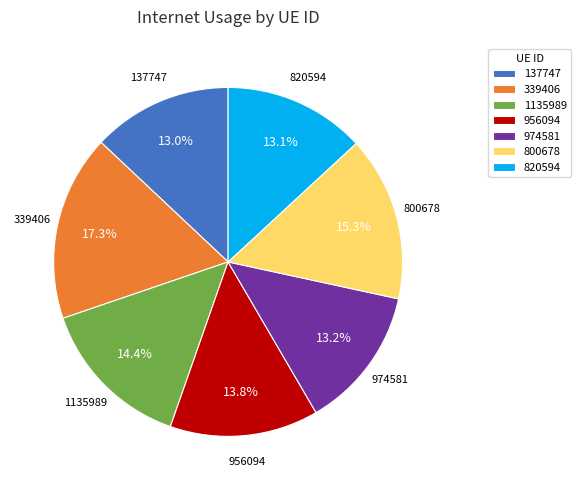

Count the number of slices in the pie.

7